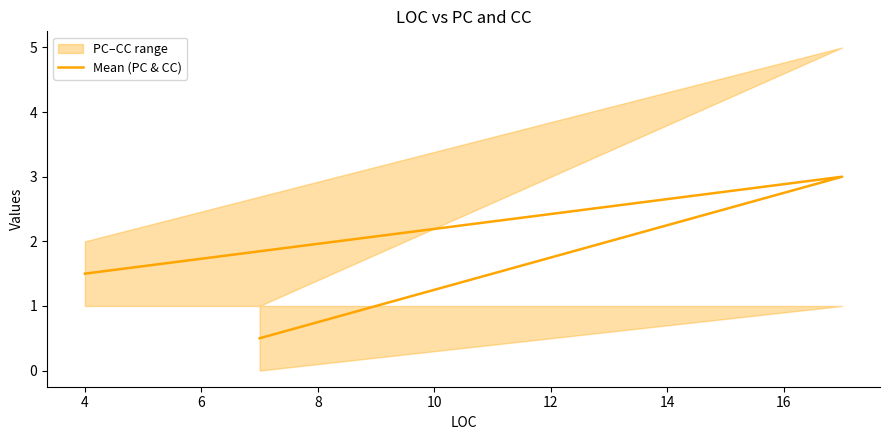

What is the change in value from 4 to 6?

-2.5